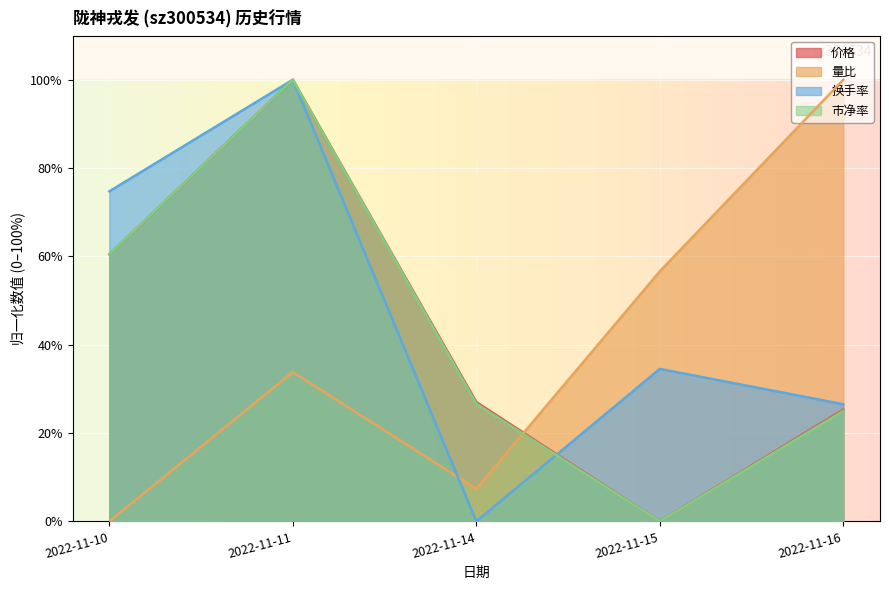

How many values in 市净率 are above zero?

4